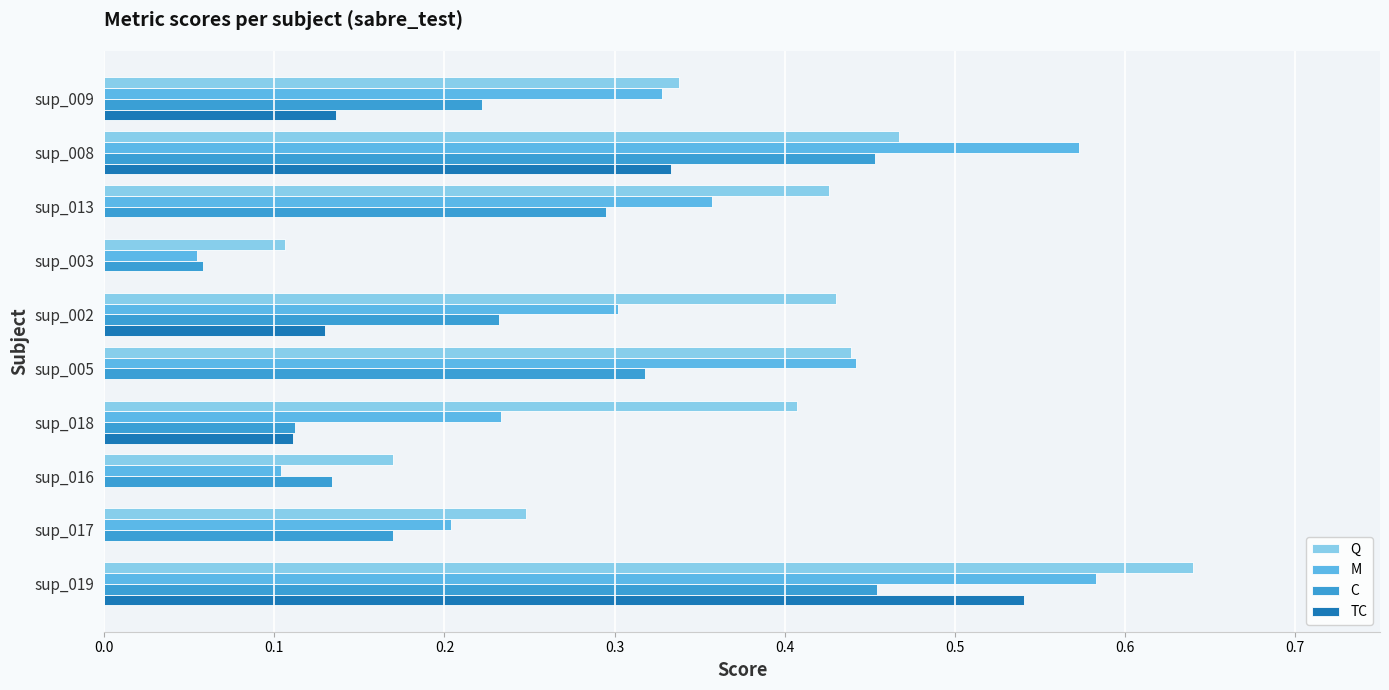

At which category does the chart reach its peak across all series?

sup_019